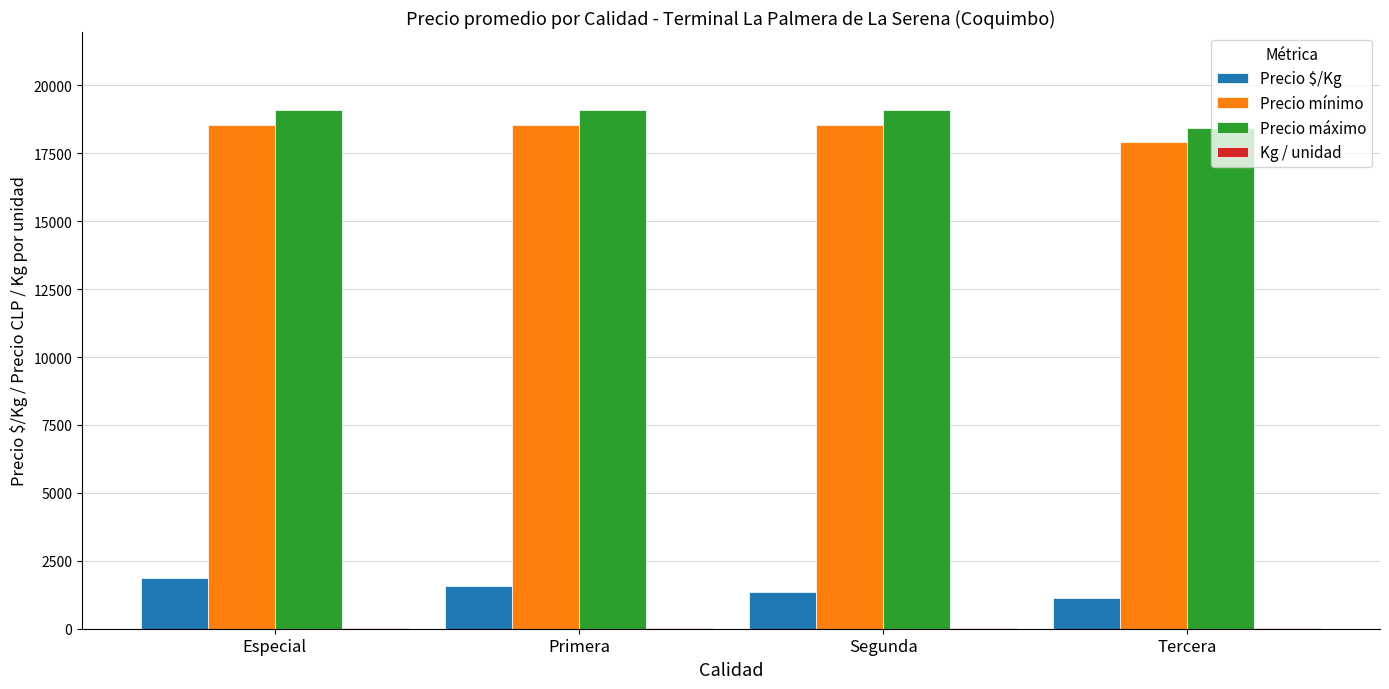

How many categories are shown in the chart?

4